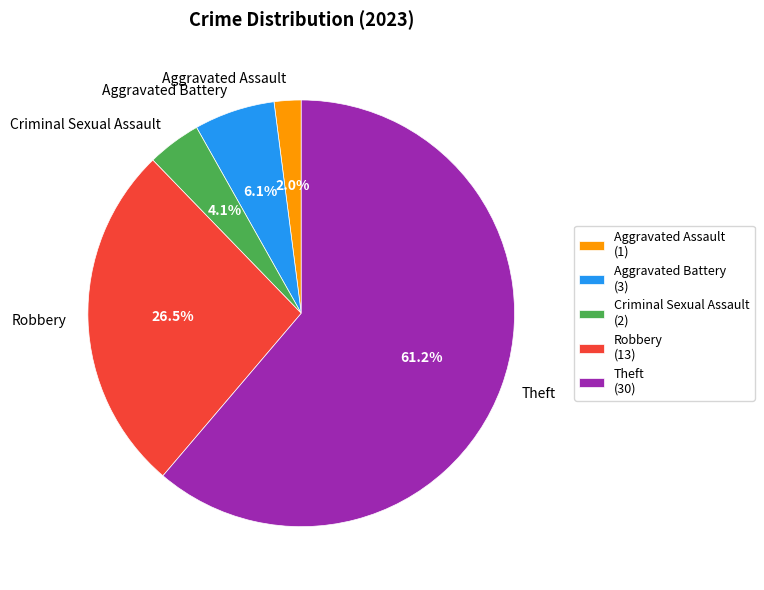

Do Aggravated Battery and Theft together represent more than half of the pie?

Yes